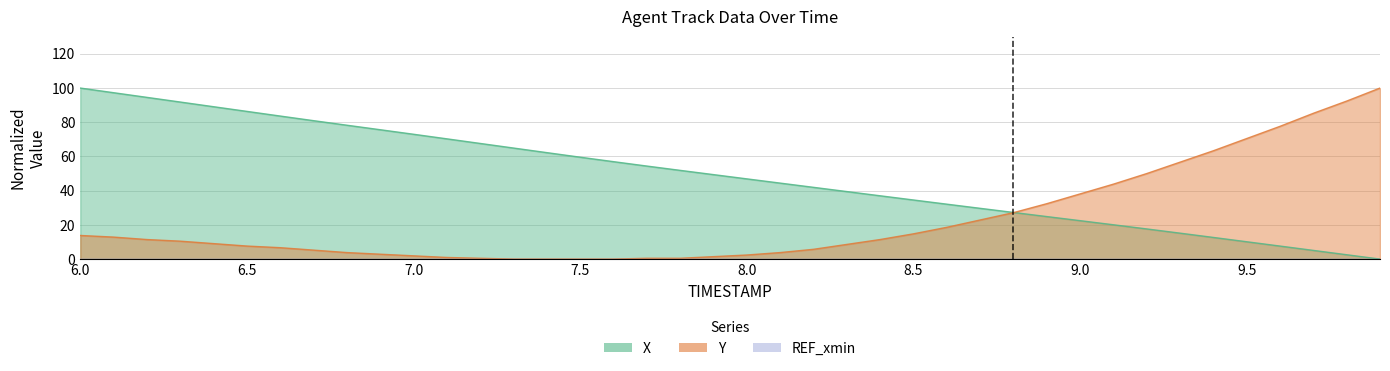

What is the label of the 1st point from the left?

6.0